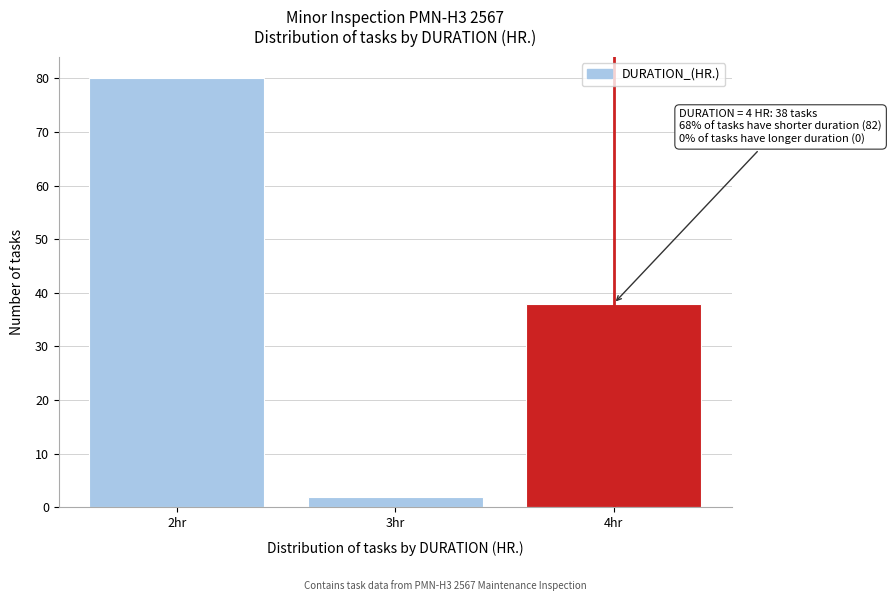

Over which range of the x-axis is the bar tallest?

1.5 to 2.5